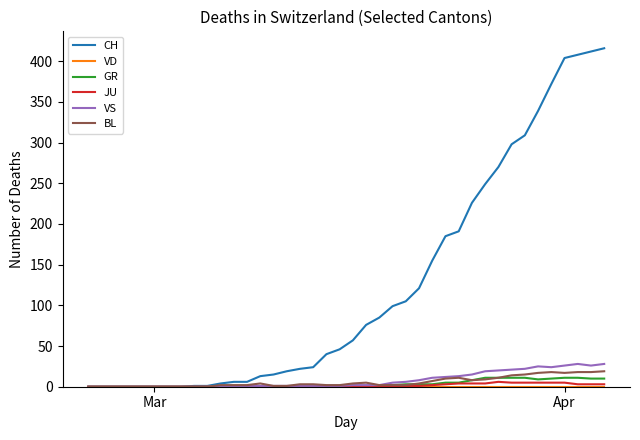

What is the maximum value for GR?

11